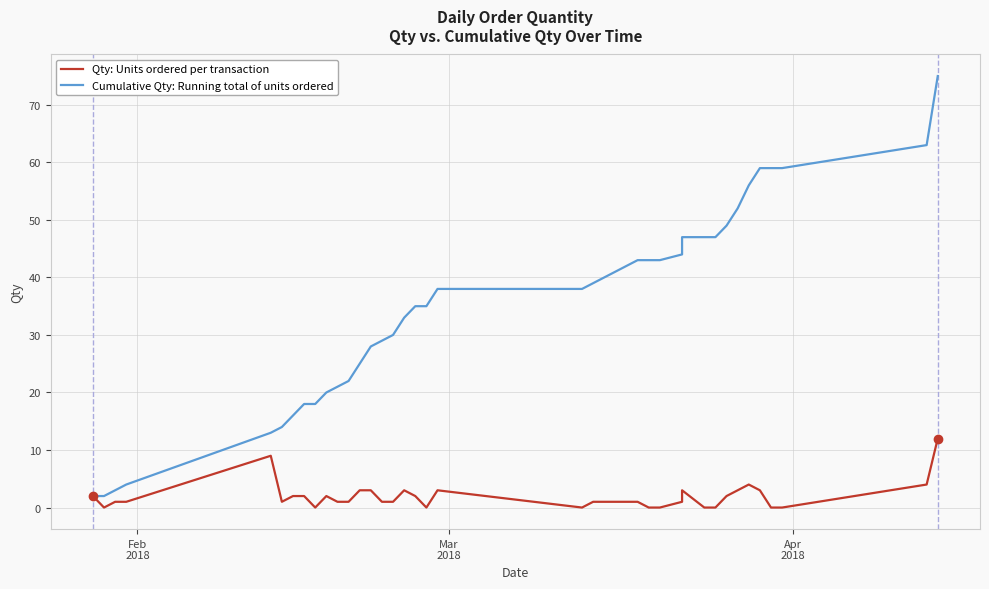

Is this an area chart (filled region under the line)?

No